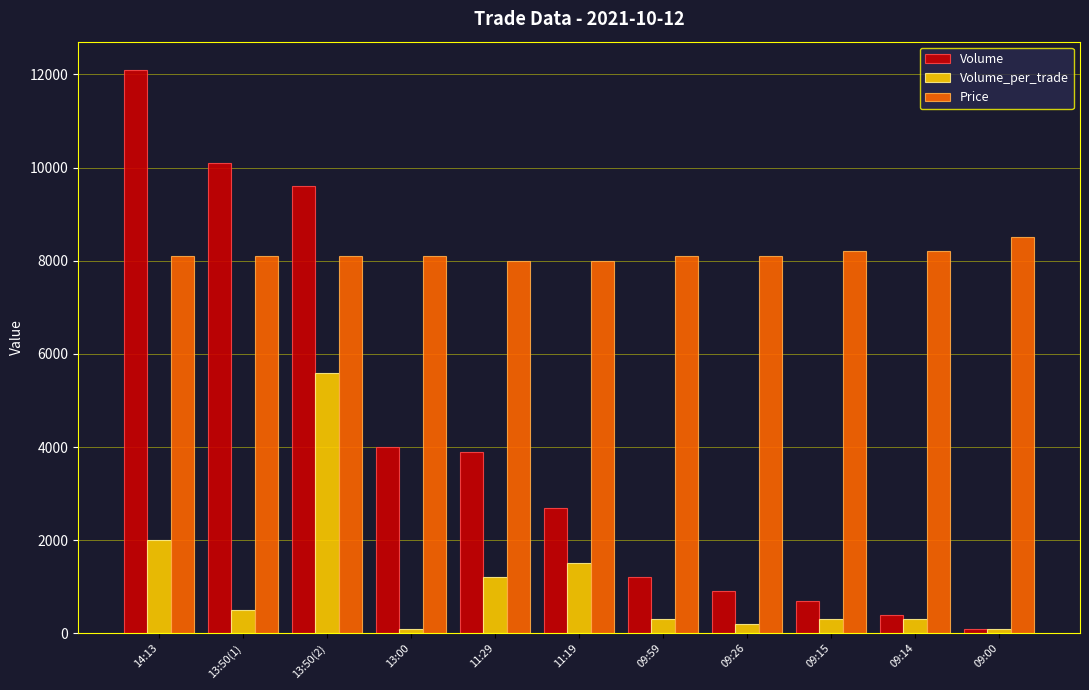

Rank the series by their maximum value, from highest to lowest.

Volume, Price, Volume_per_trade